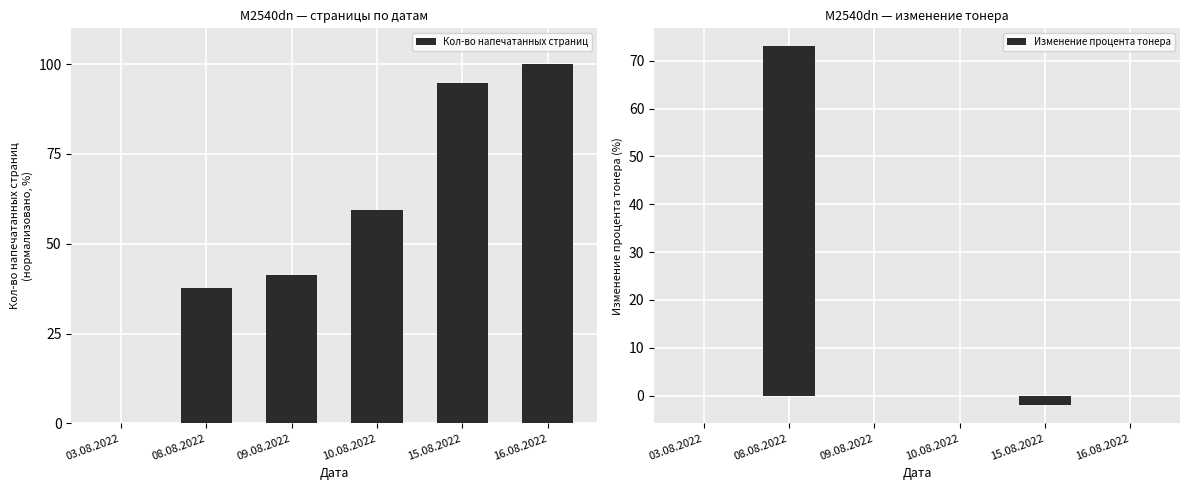

List the labels in order of Кол-во напечатанных страниц value, smallest first.

03.08.2022, 08.08.2022, 09.08.2022, 10.08.2022, 15.08.2022, 16.08.2022